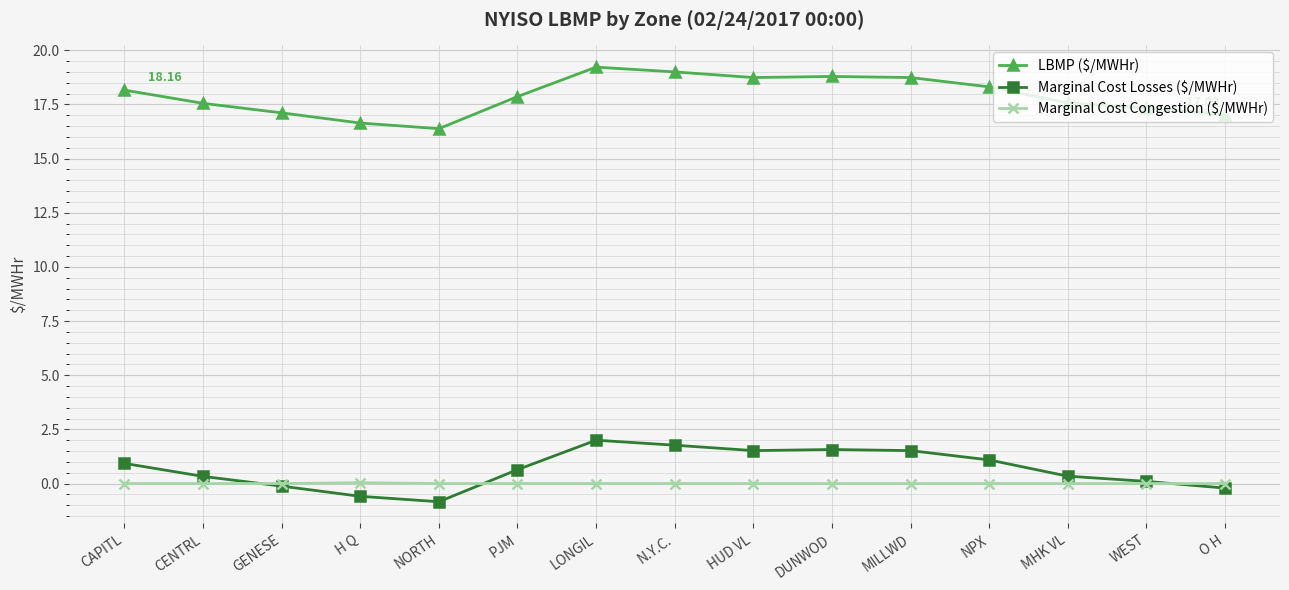

True or false: LBMP ($/MWHr) and Marginal Cost Congestion ($/MWHr) cross at least once.

False